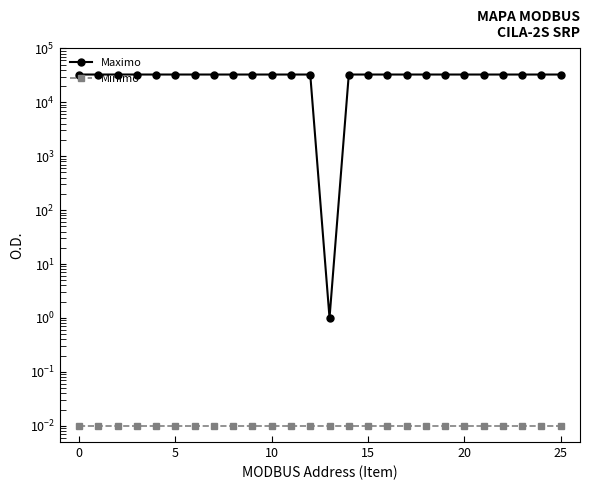

The value of Maximo at 5 is 32650.0. True or false?

True